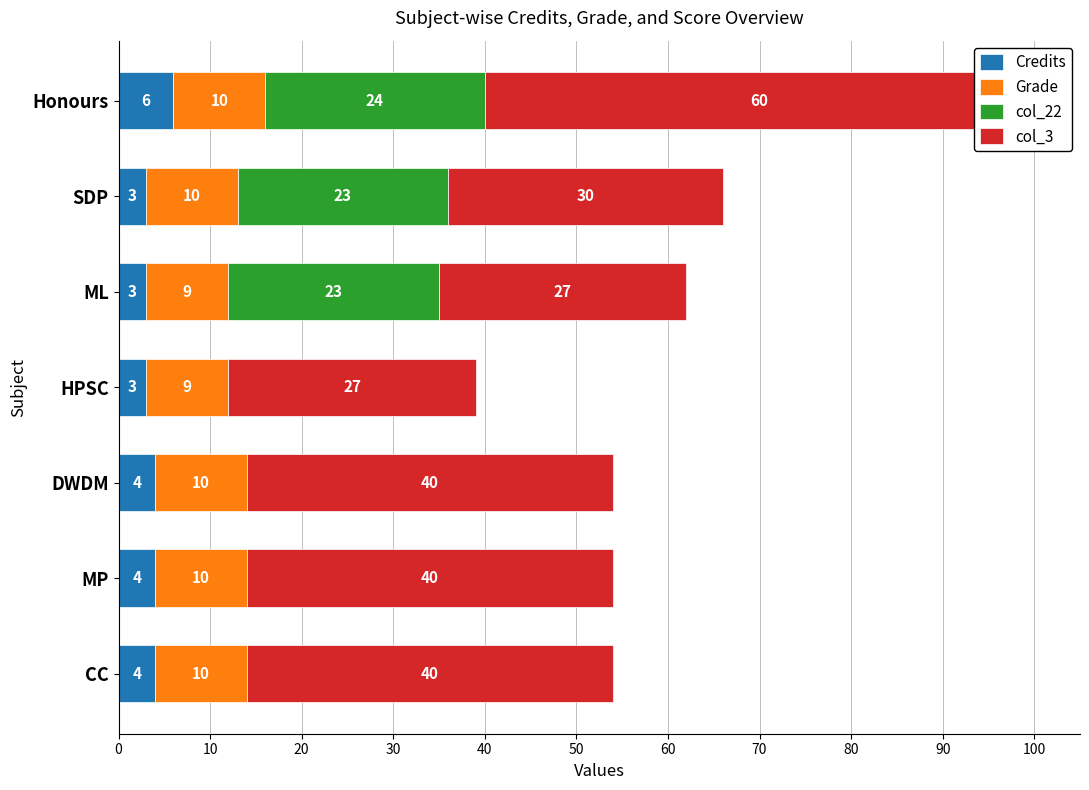

At ML, list the series in order from smallest to largest.

Credits, Grade, col_22, col_3